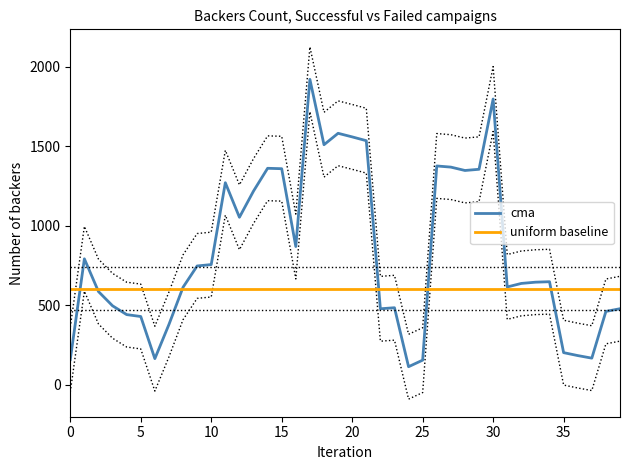

At how many categories does at least one series exceed 1803?

1